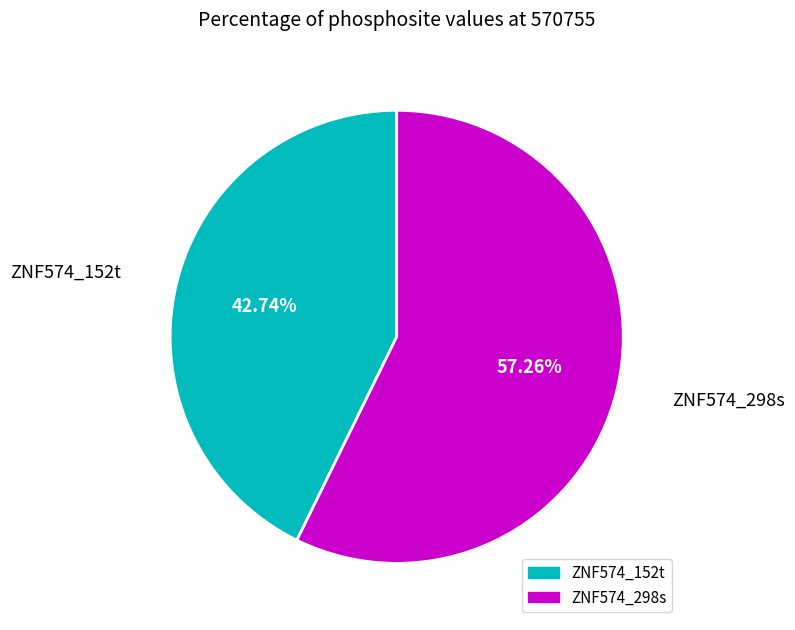

To the nearest percent, what portion does ZNF574_298s represent?

57%